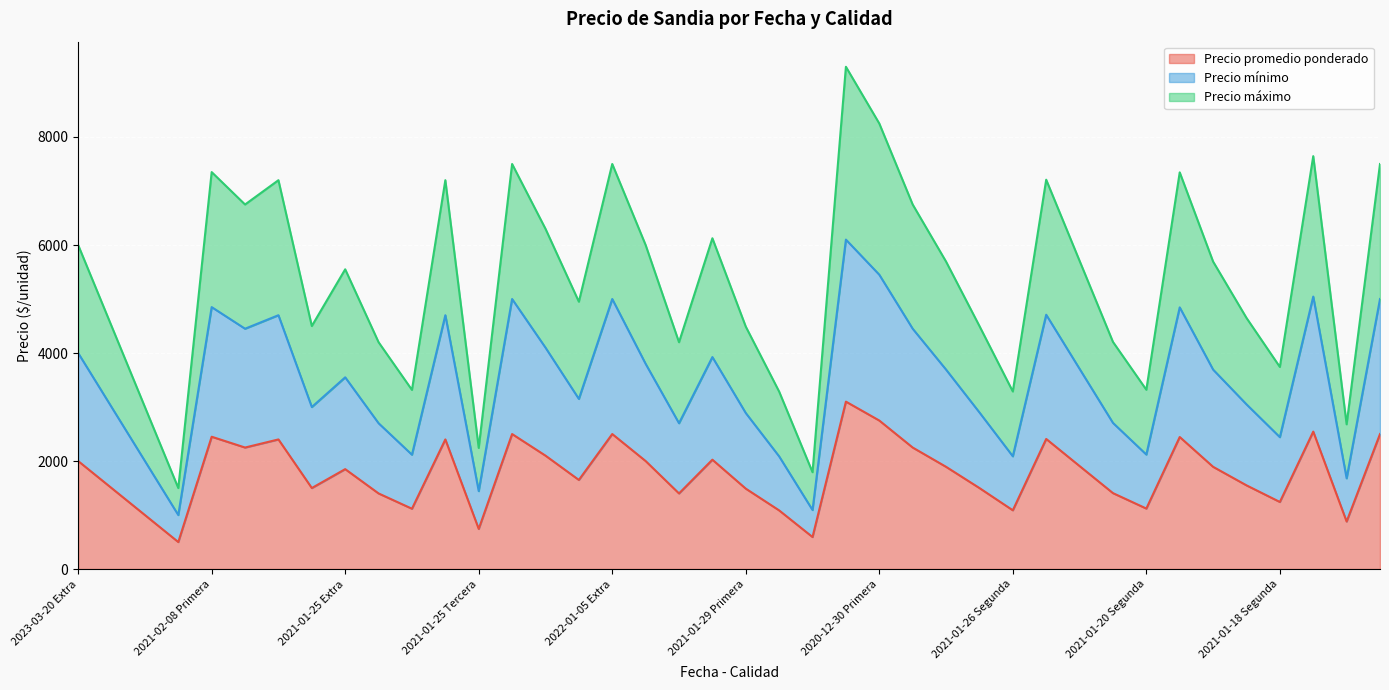

True or false: Precio promedio ponderado and Precio máximo cross at least once.

False